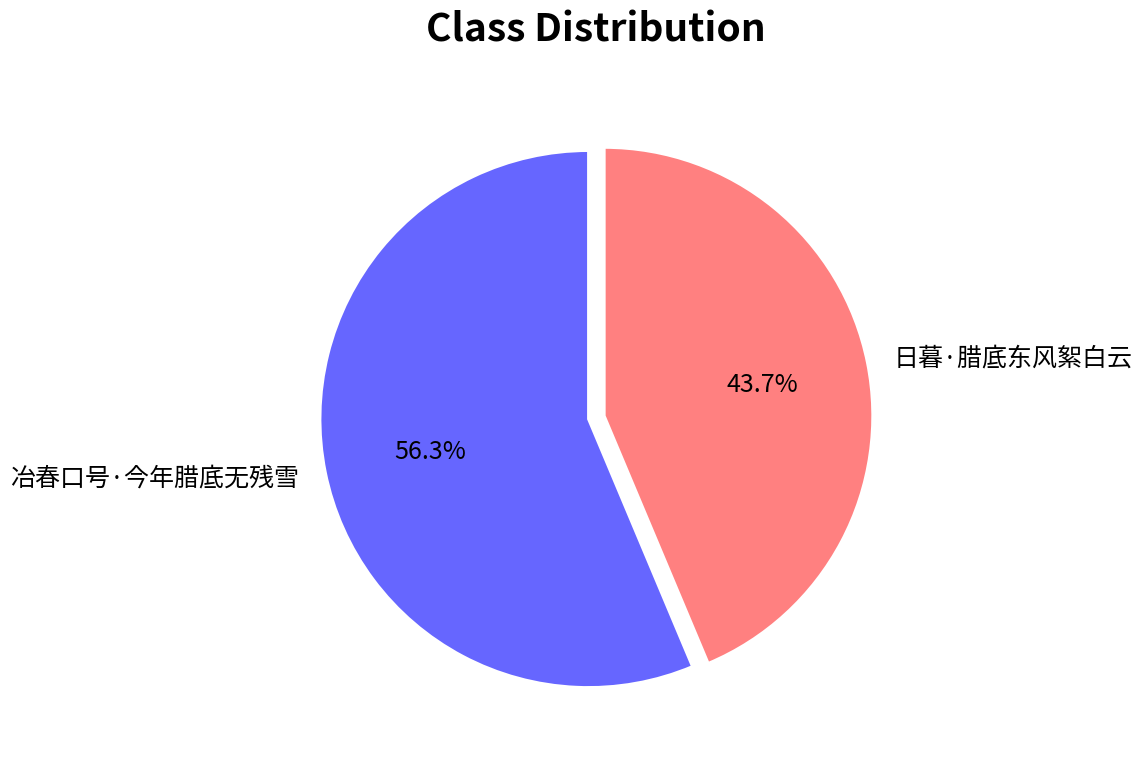

To the nearest percent, what is the difference between the 冶春口号·今年腊底无残雪 and 日暮·腊底东风絮白云 slice percentages?

13%